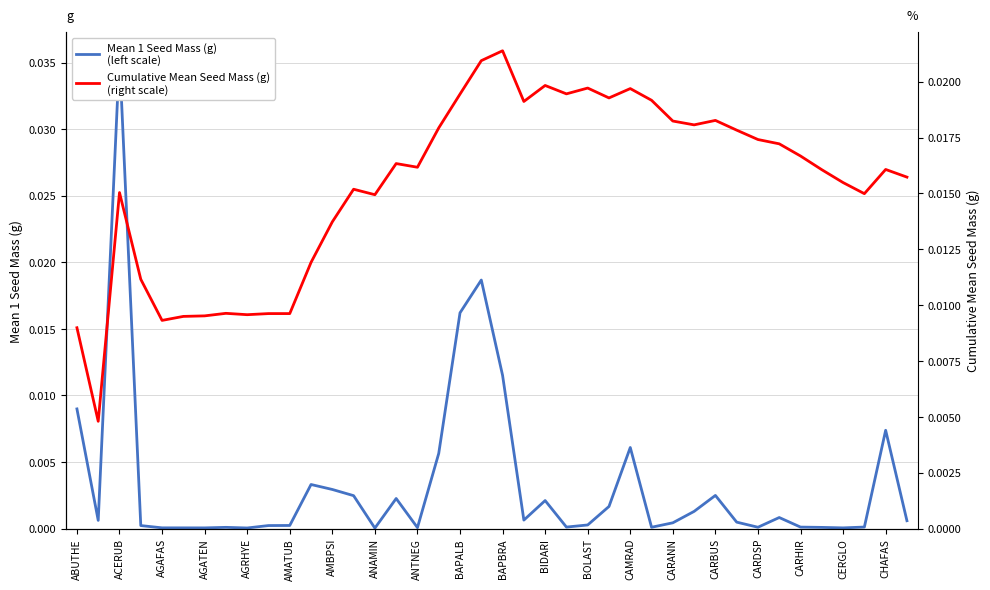

List the series in order of their peak value, lowest first.

Cumulative Mean Seed Mass (g)
(right scale), Mean 1 Seed Mass (g)
(left scale)